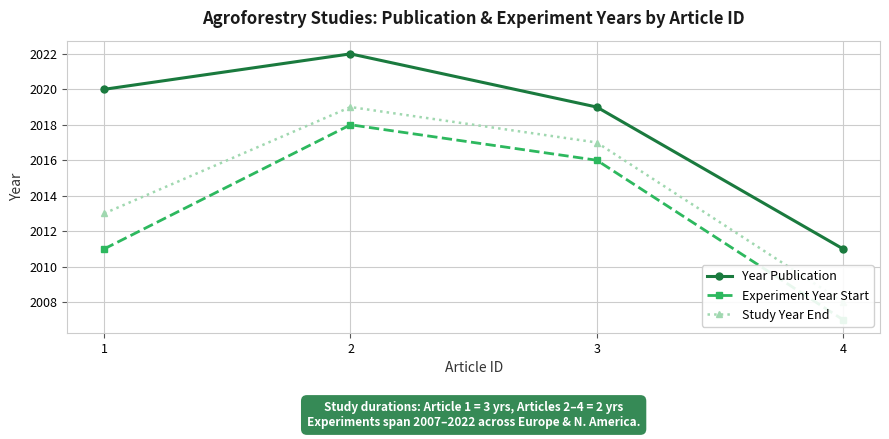

What is the sum of the Experiment Year Start values at 1 and 3?

4027